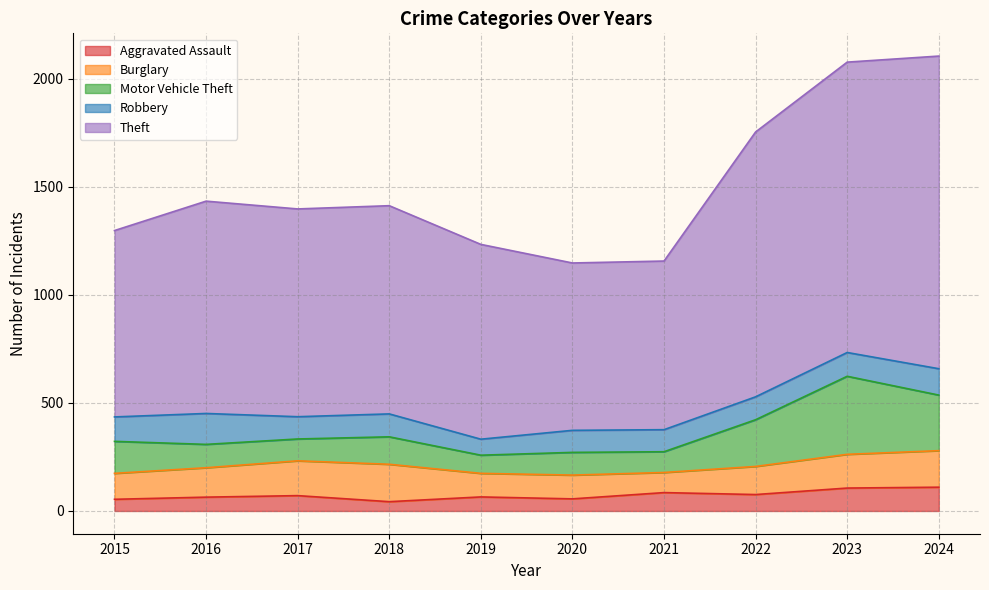

Which series has the widest spread of values?

Theft